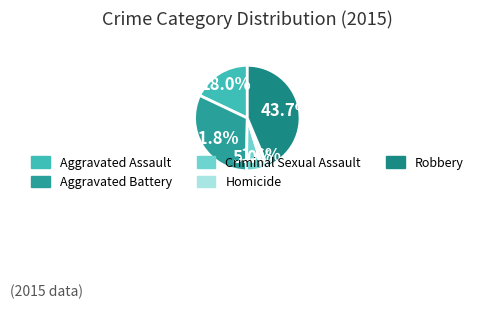

What is the largest slice in the pie chart?

Robbery